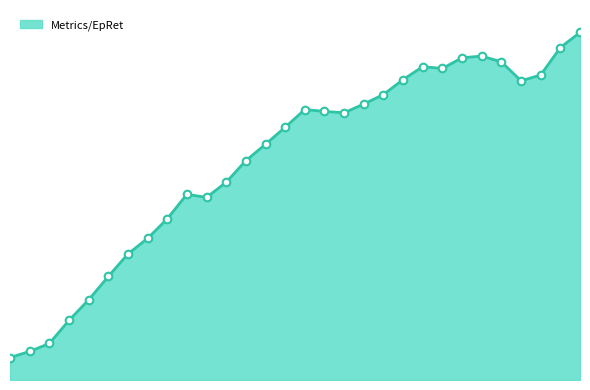

What is the change in value from 22 to 23?

+0.5